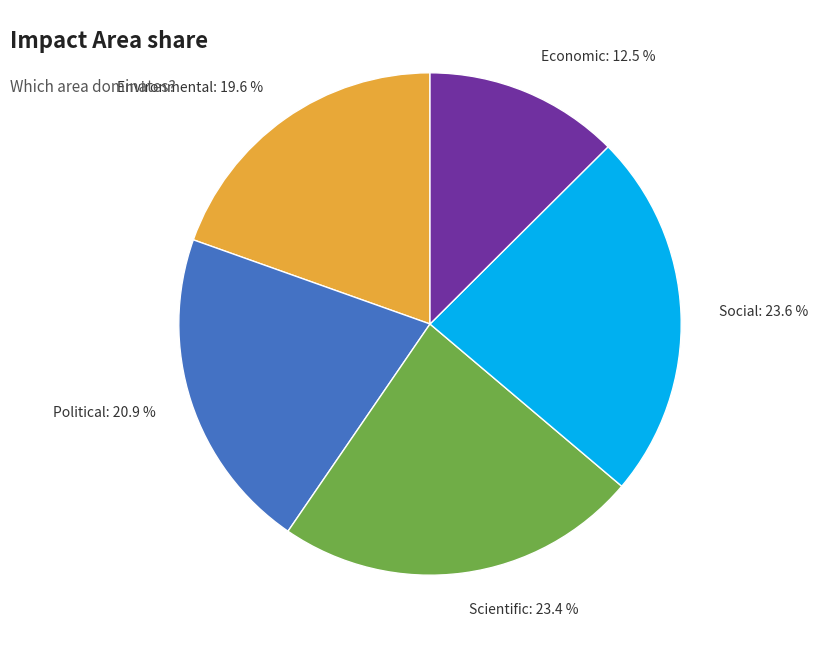

Between Environmental and Political, which is larger?

Political